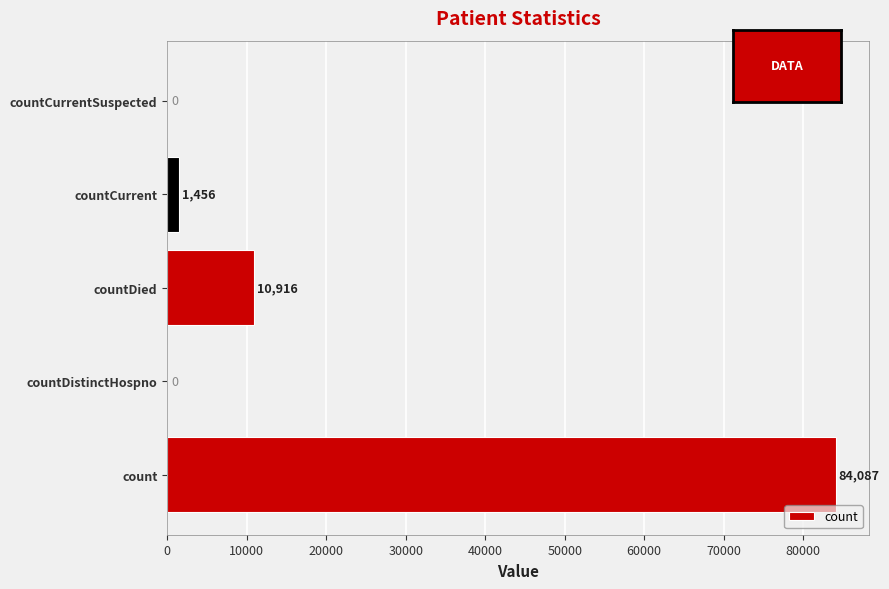

What is the maximum value shown in the chart?

84087